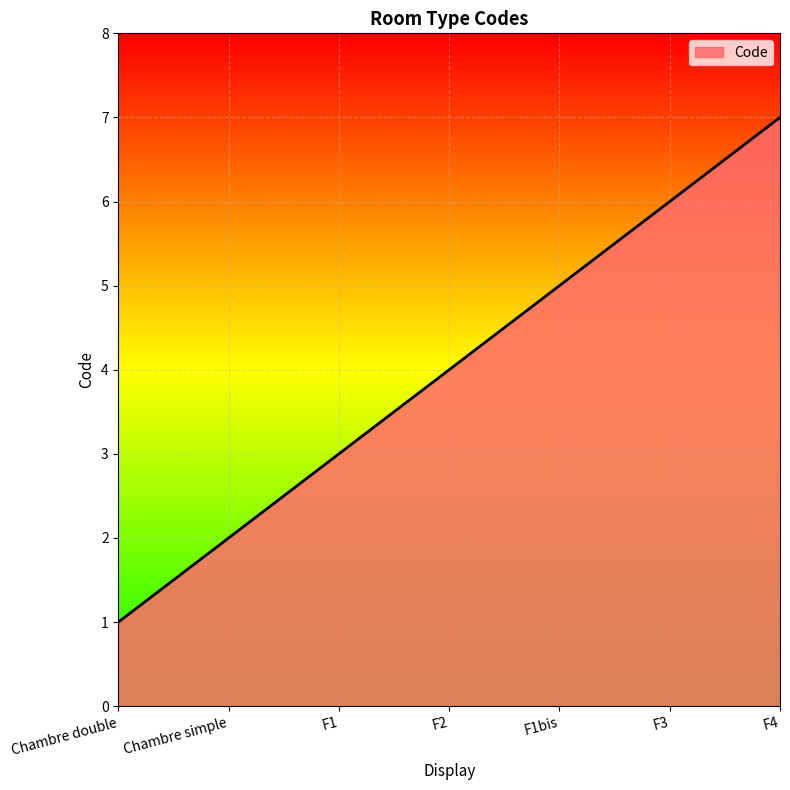

Count the number of categories in the chart.

7